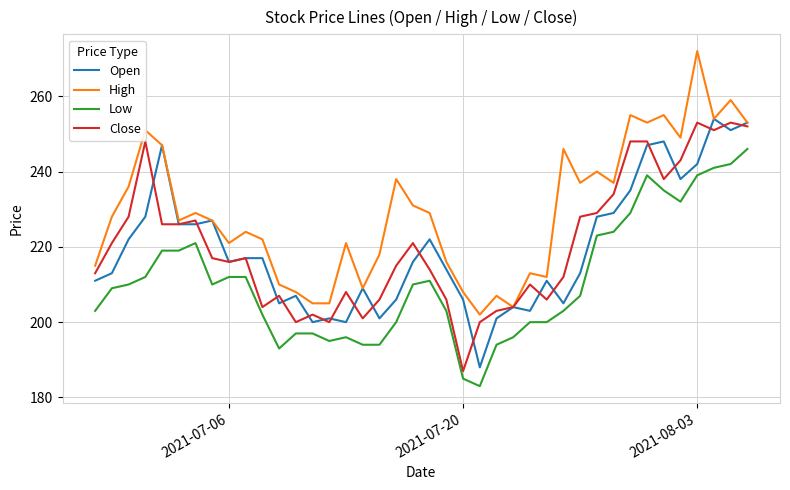

True or false: Open and Low cross at least once.

False